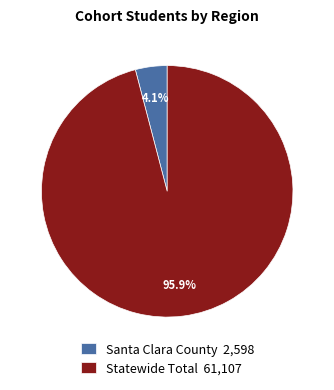

Which category has the biggest portion of the pie?

Statewide Total